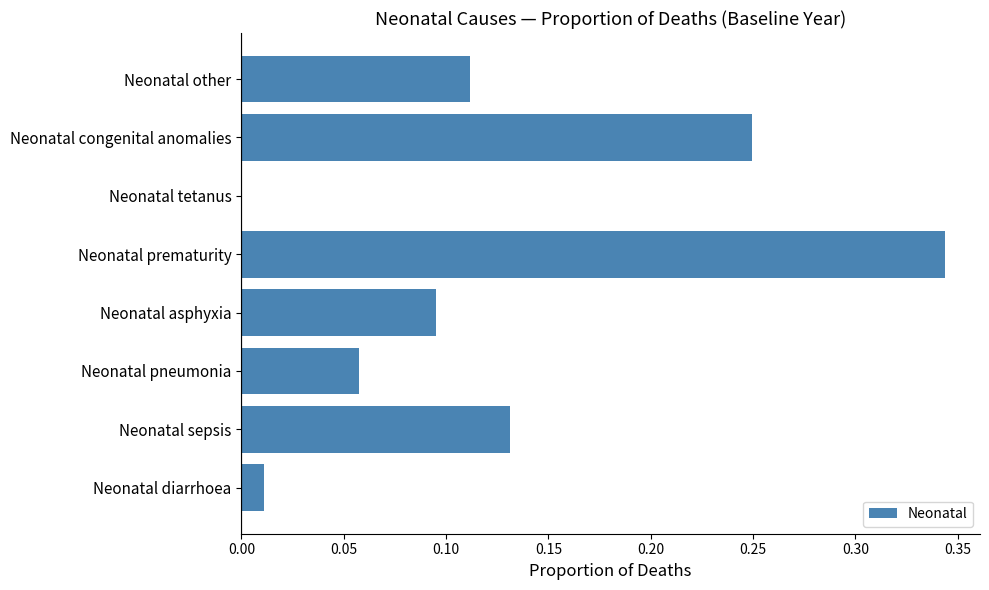

What is the sum of all values?

1.0